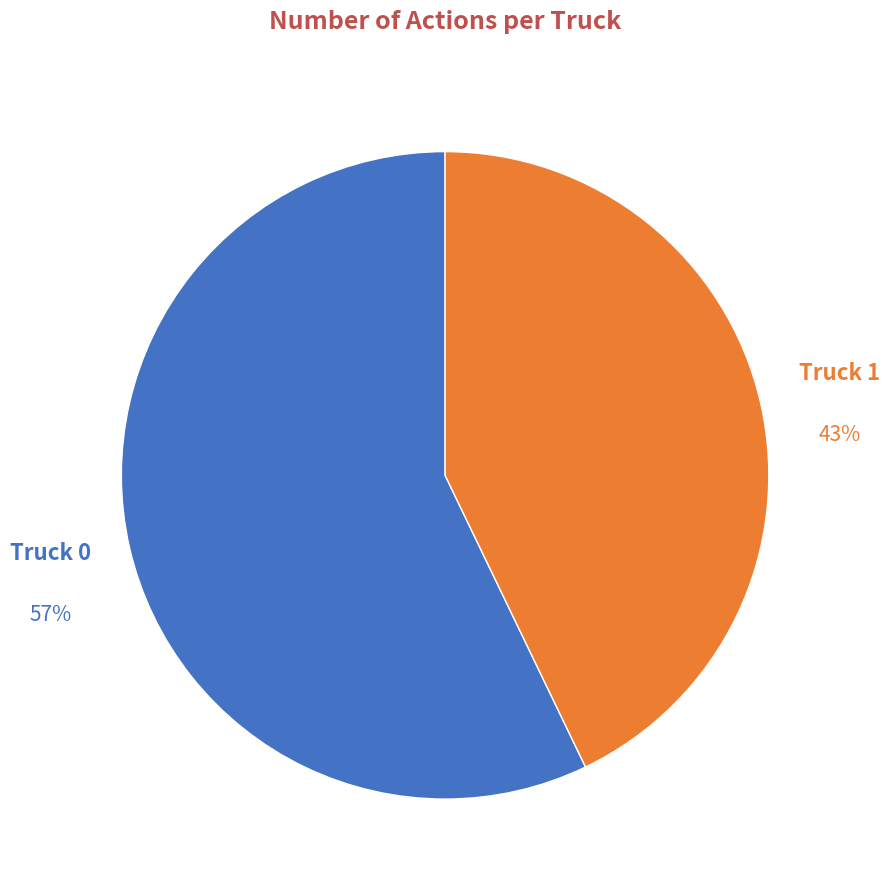

To the nearest percent, what is the average slice percentage?

50%